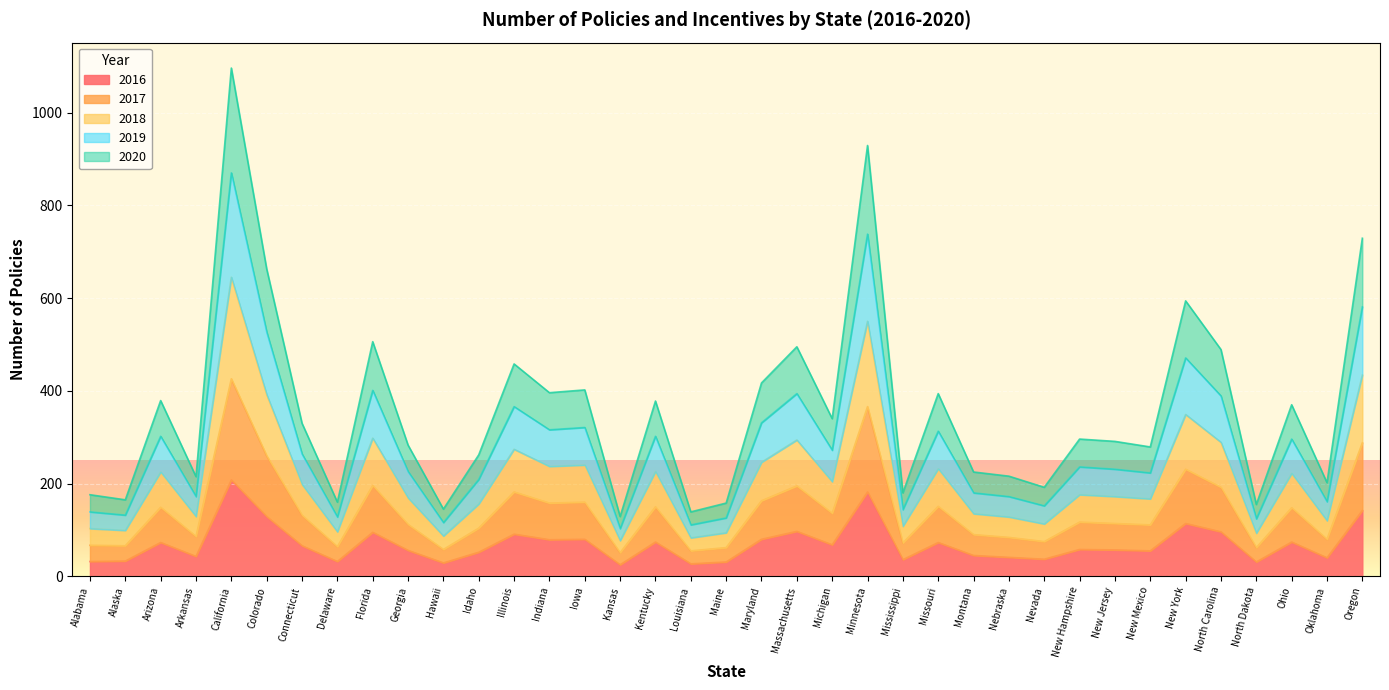

Which series has the widest spread of values?

2018